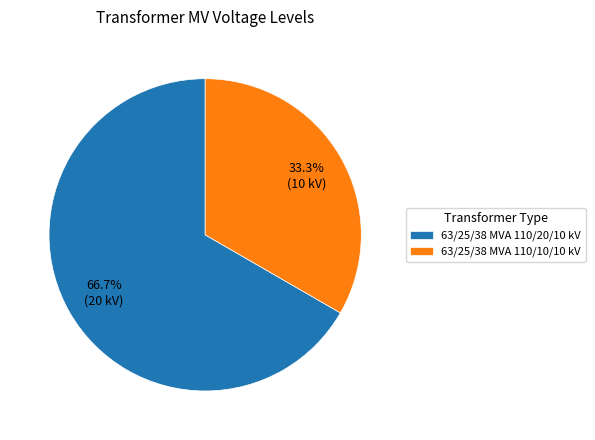

Combined, do 63/25/38 MVA 110/10/10 kV and 63/25/38 MVA 110/20/10 kV account for over 50%?

Yes